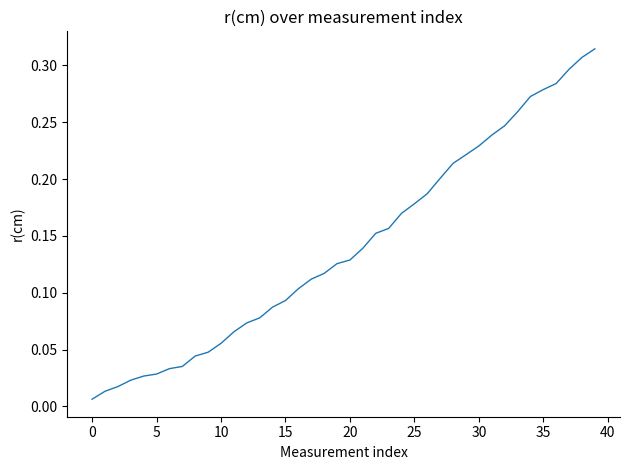

Reading right to left, list all the values displayed in this chart.

0.3	0.3	0.3	0.3	0.3	0.3	0.3	0.2	0.2	0.2	0.2	0.2	0.2	0.2	0.2	0.2	0.2	0.2	0.1	0.1	0.1	0.1	0.1	0.1	0.1	0.1	0.1	0.1	0.1	0.1	0.0	0.0	0.0	0.0	0.0	0.0	0.0	0.0	0.0	0.0